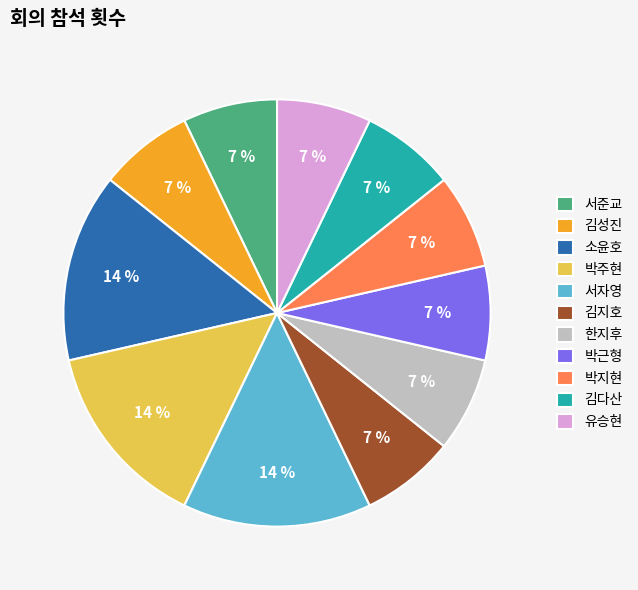

True or false: 김다산 accounts for 1% of the total.

False